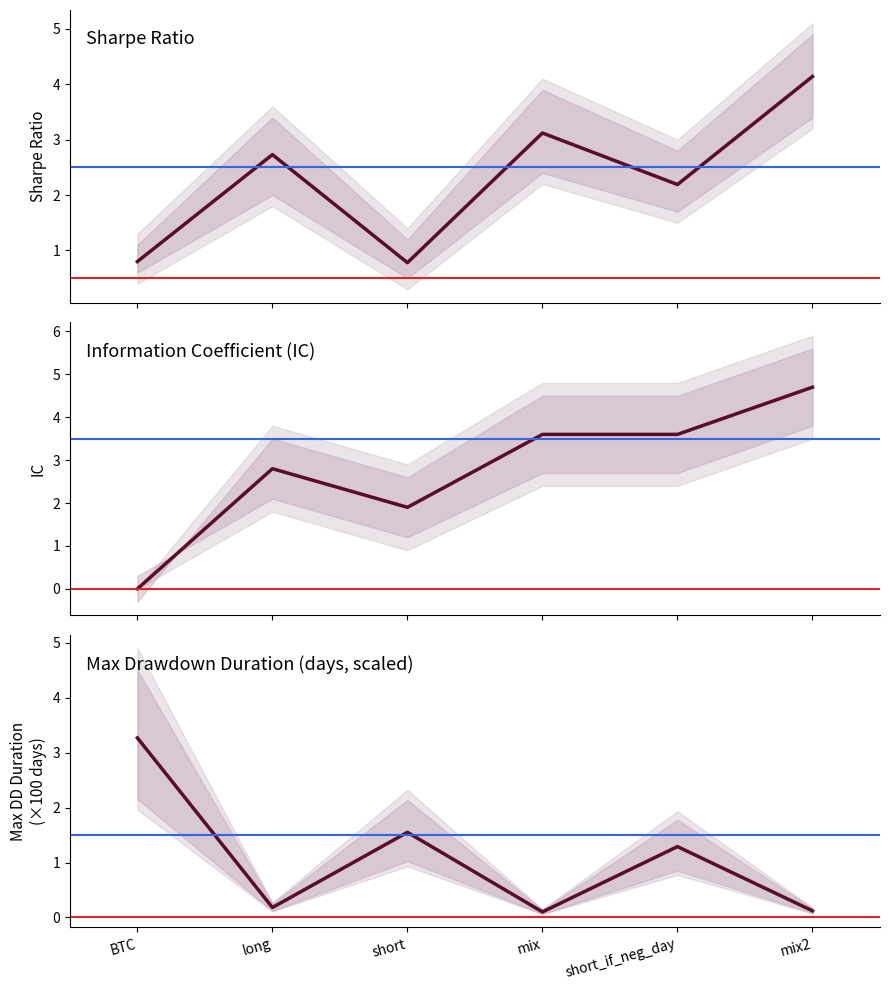

Reading left to right, list all the values displayed in this chart.

sharpe: BTC=0.8	long=2.7	short=0.8	mix=3.1	short_if_neg_day=2.2	mix2=4.1
IC: BTC=0.0	long=2.8	short=1.9	mix=3.6	short_if_neg_day=3.6	mix2=4.7
dd_time (×100 days): BTC=3.3	long=0.2	short=1.6	mix=0.1	short_if_neg_day=1.3	mix2=0.1